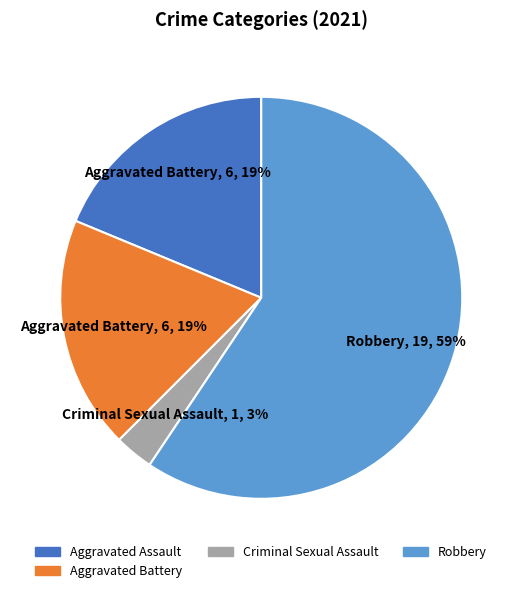

Which has a higher value, Aggravated Battery or Criminal Sexual Assault?

Aggravated Battery